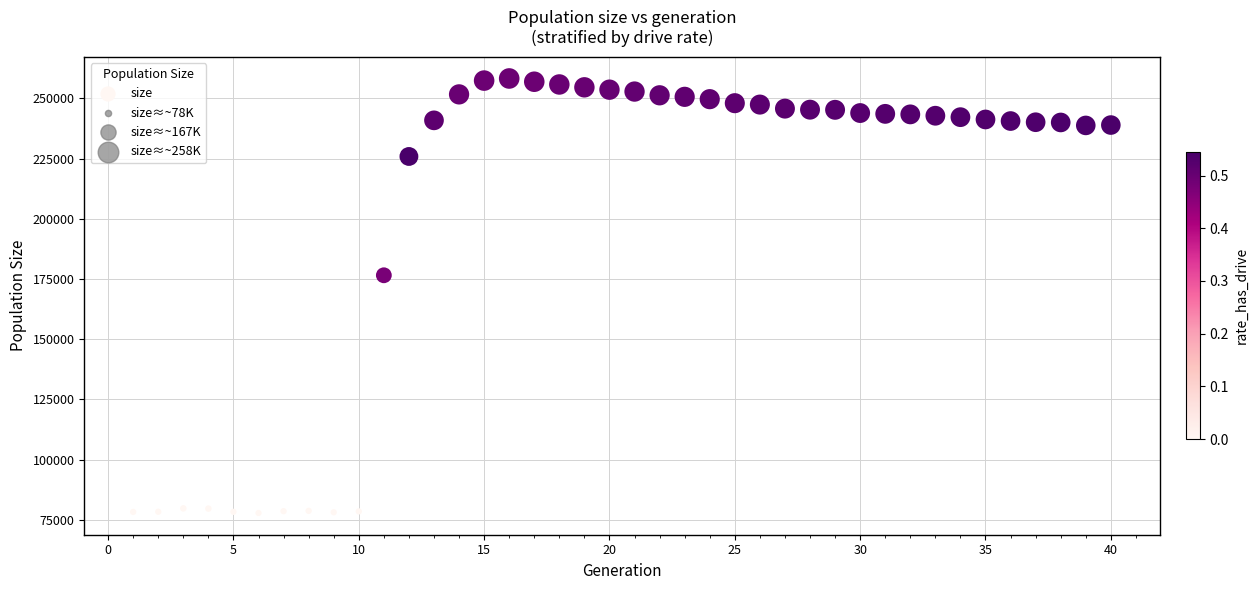

What is the range of X values (max minus min)?

39